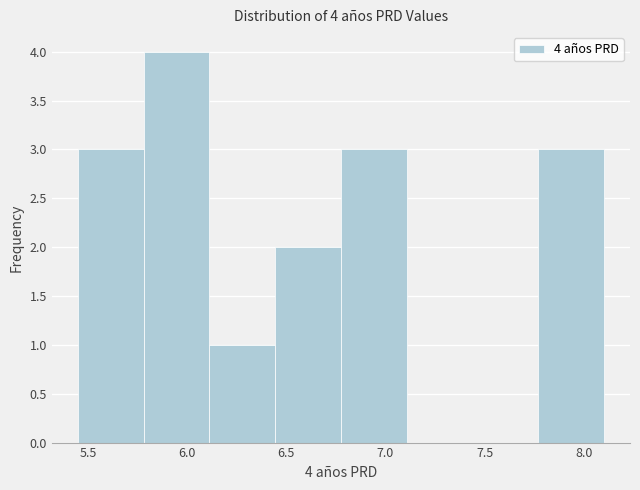

Which range on the x-axis has the tallest bar?

5.80 to 6.10